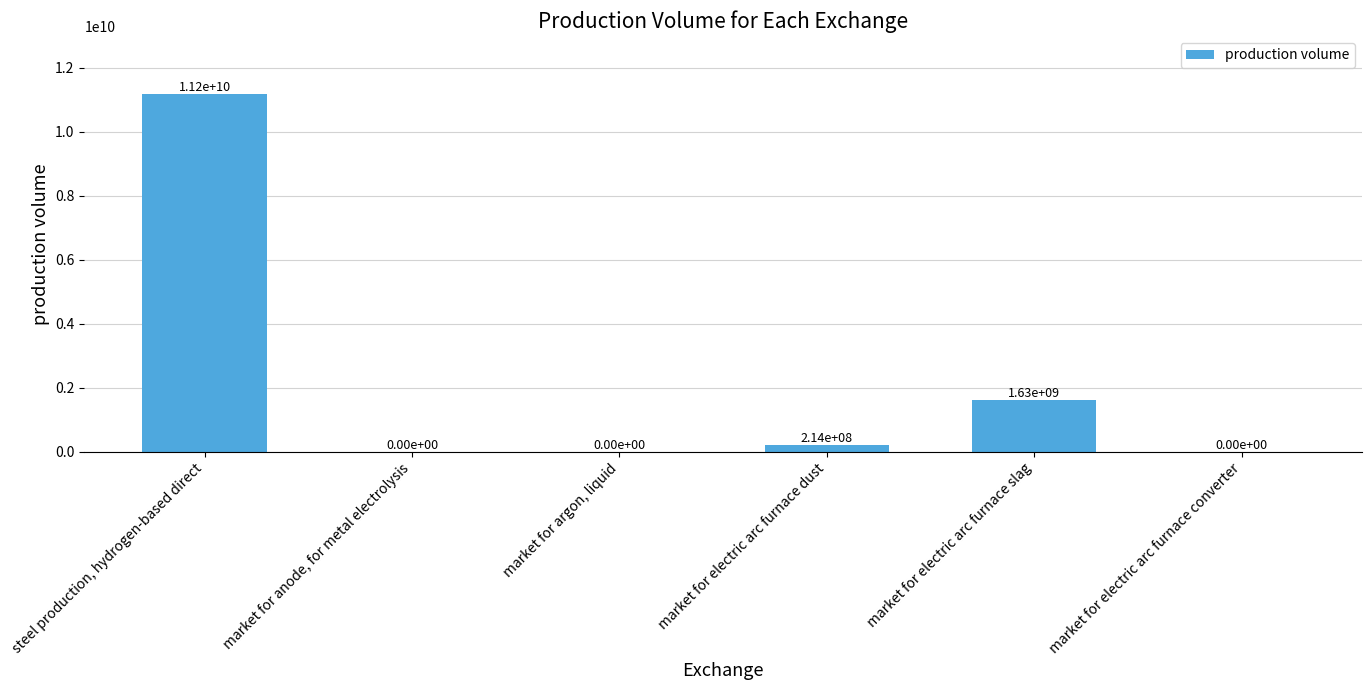

What is the sum of the values at market for electric arc furnace dust and market for electric arc furnace slag?

1844792649.0